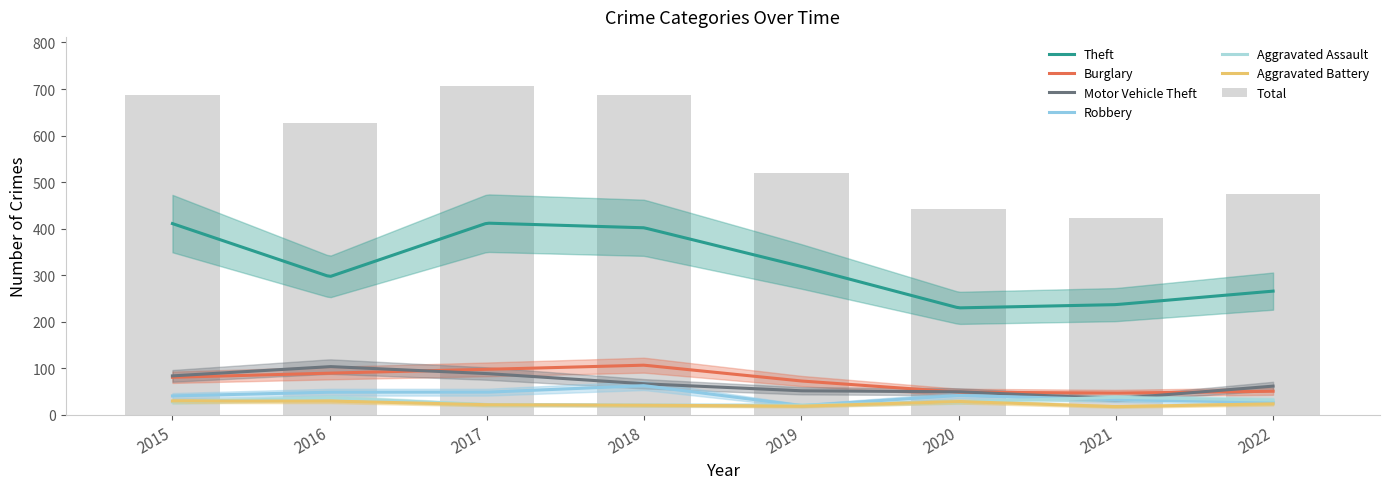

Which has a higher value, 2020 or 2021?

2021